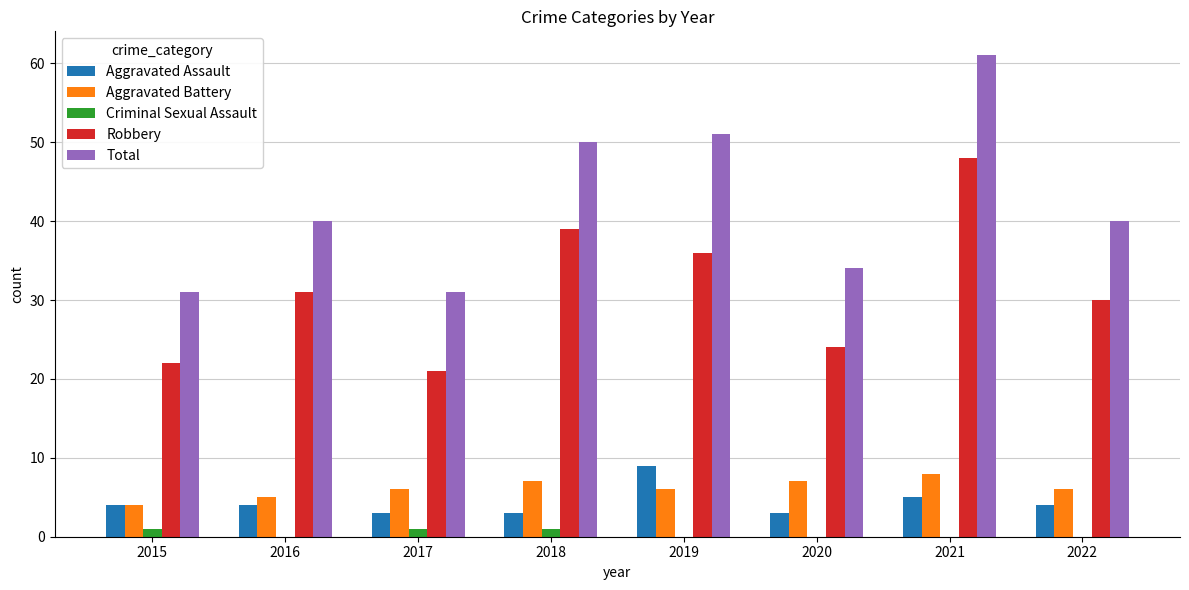

Reading left to right, extract all data points from this chart.

Aggravated Assault: 2015=4	2016=4	2017=3	2018=3	2019=9	2020=3	2021=5	2022=4
Aggravated Battery: 2015=4	2016=5	2017=6	2018=7	2019=6	2020=7	2021=8	2022=6
Criminal Sexual Assault: 2015=1	2016=0	2017=1	2018=1	2019=0	2020=0	2021=0	2022=0
Robbery: 2015=22	2016=31	2017=21	2018=39	2019=36	2020=24	2021=48	2022=30
Total: 2015=31	2016=40	2017=31	2018=50	2019=51	2020=34	2021=61	2022=40